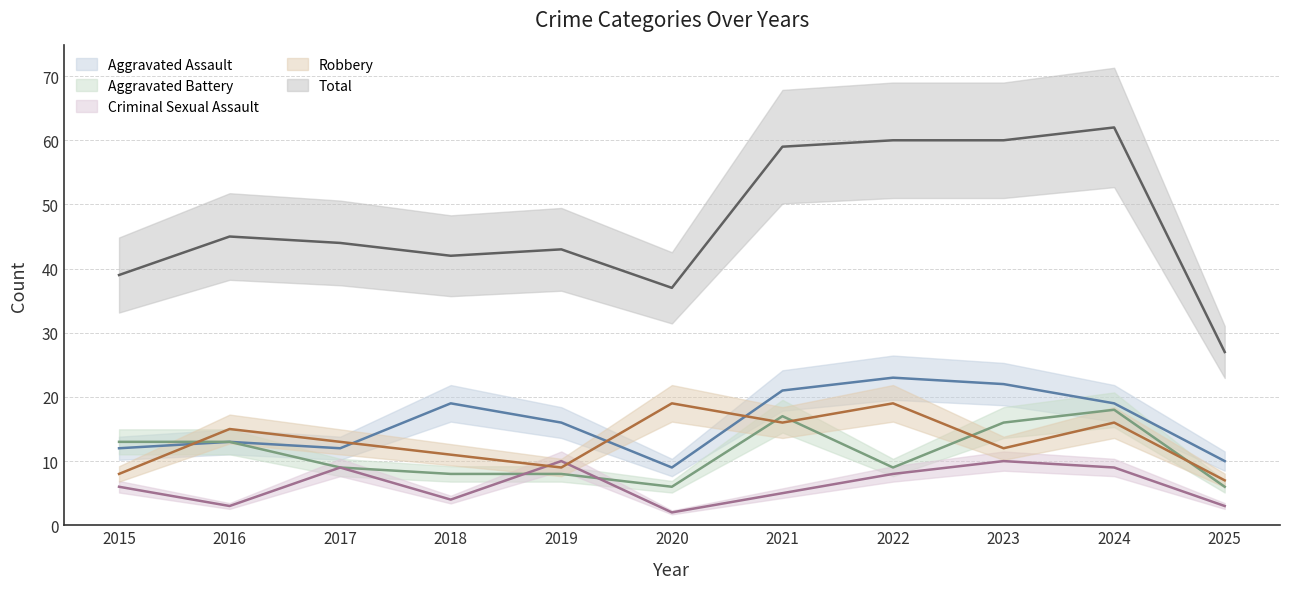

Where is the first local minimum for Aggravated Battery?

2020